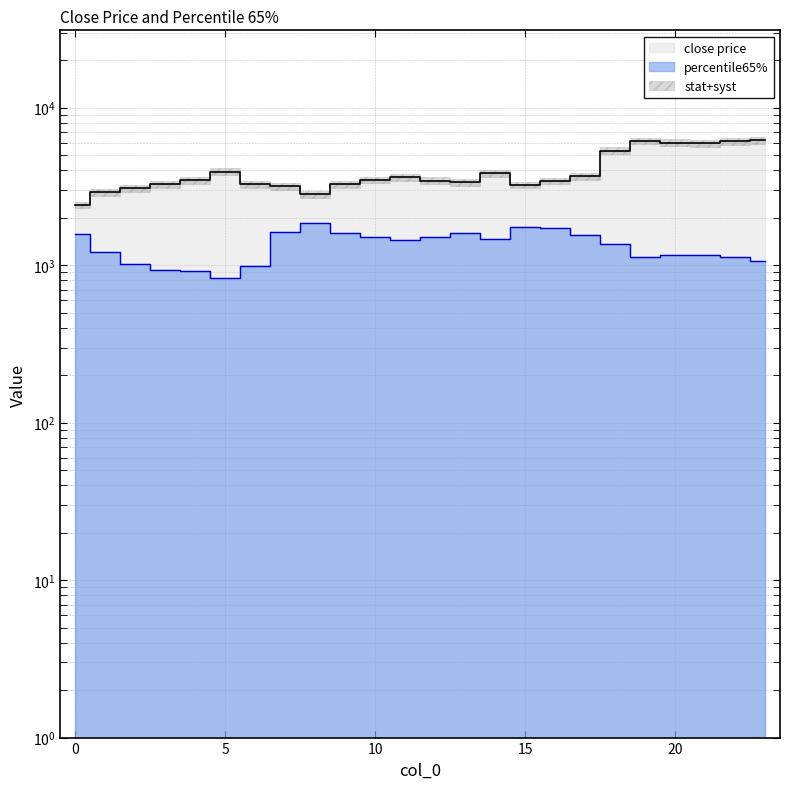

In percentile65%, how many points are higher than both neighbors (excluding endpoints)?

4